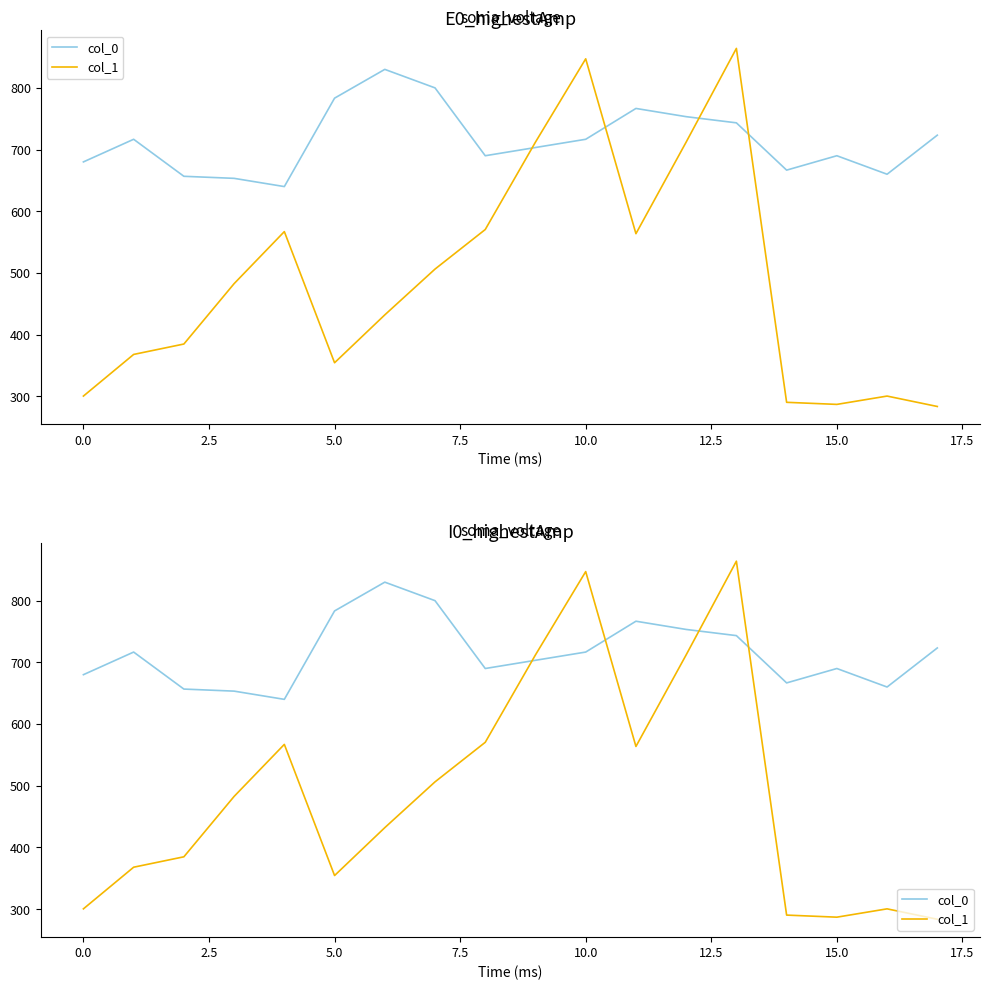

What is the highest value of the col_1 series?

864.0